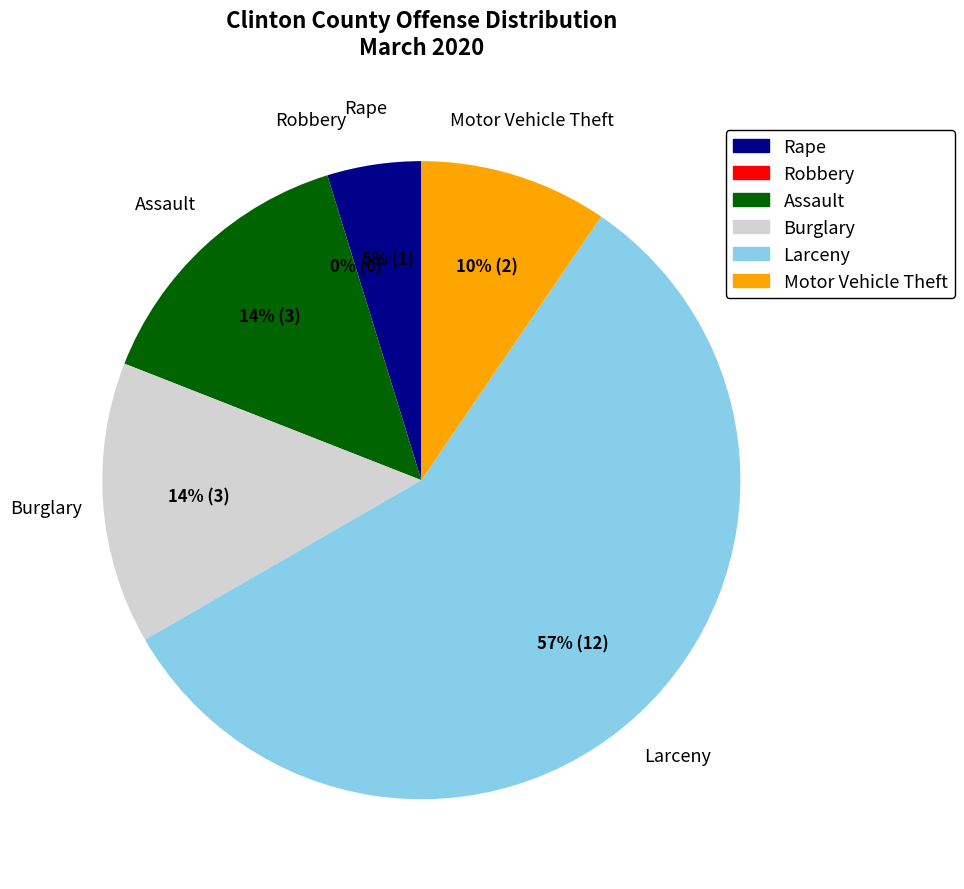

How many slices are in this pie chart?

6